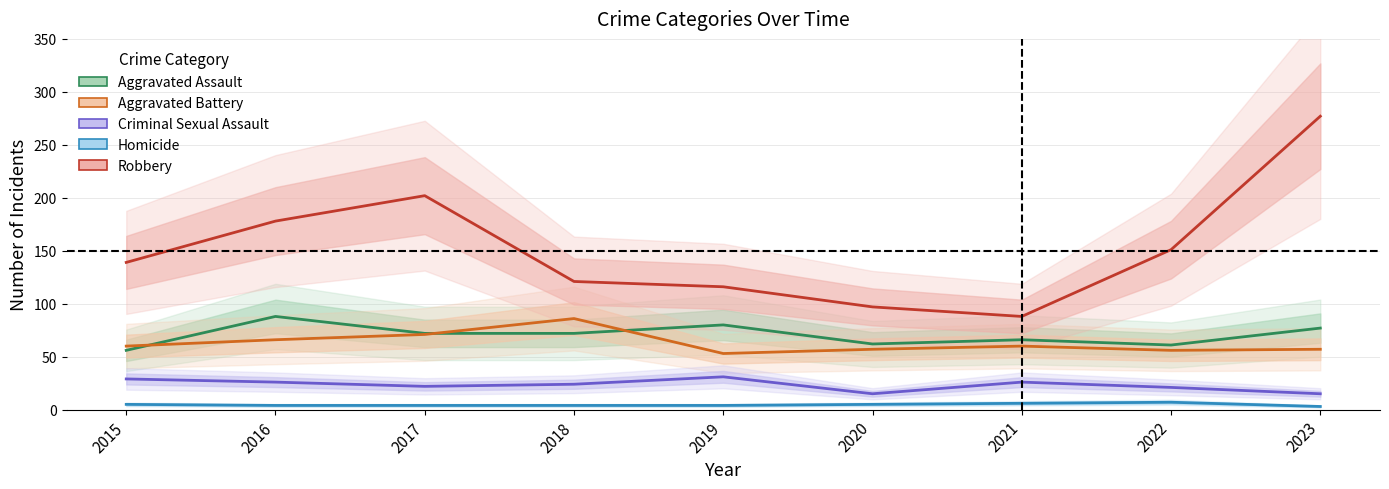

Is it true that Homicide equals 4 at 2019?

True